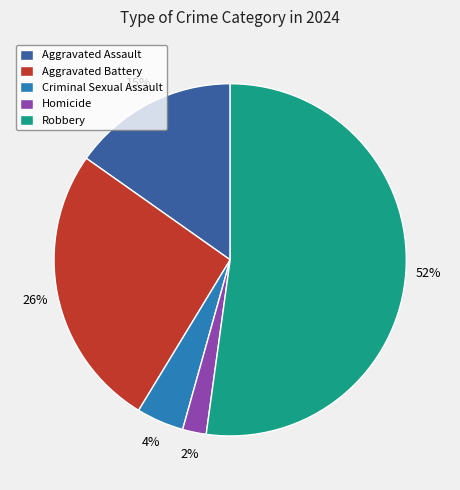

Approximately how many times larger is the value at Aggravated Battery compared to Aggravated Assault?

1.7